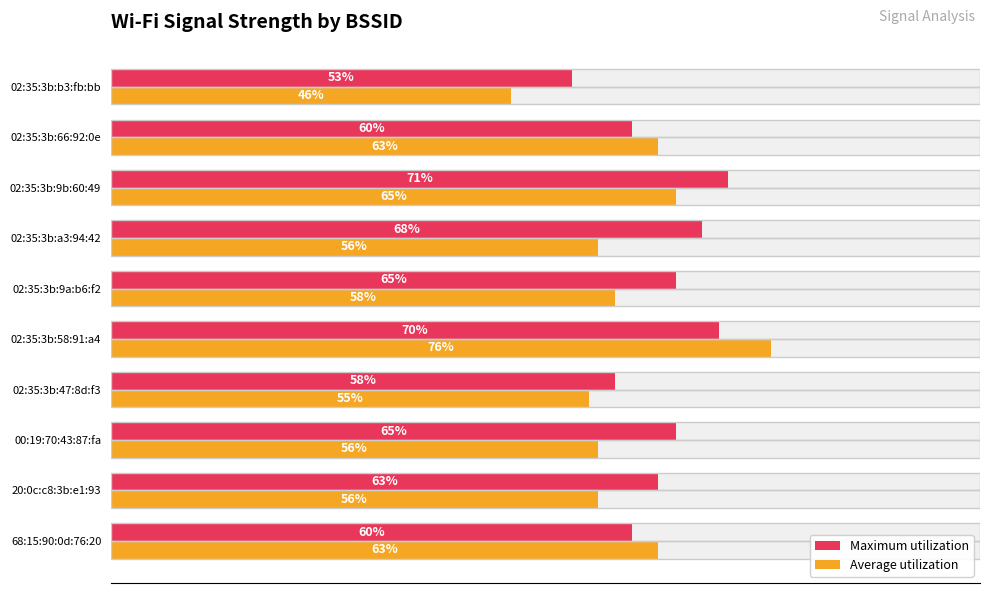

What is the smallest value displayed?

46